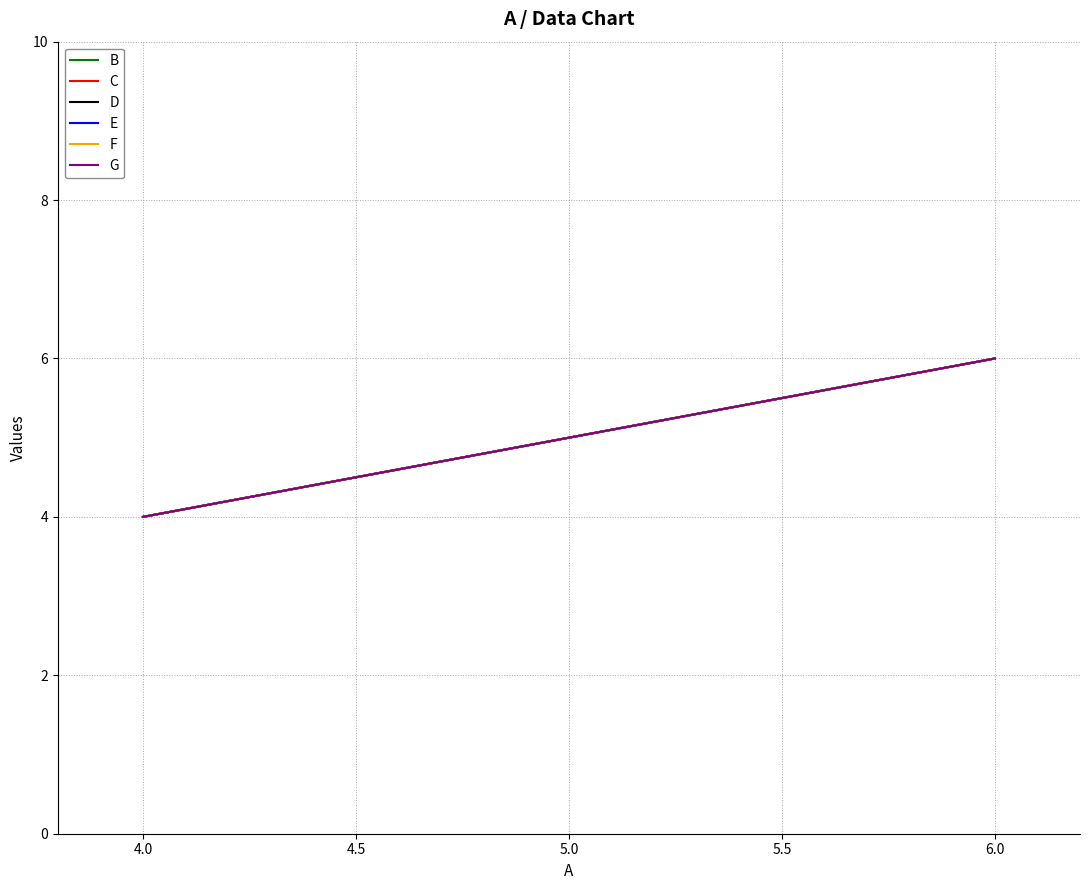

Is this an area chart (filled region under the line)?

No